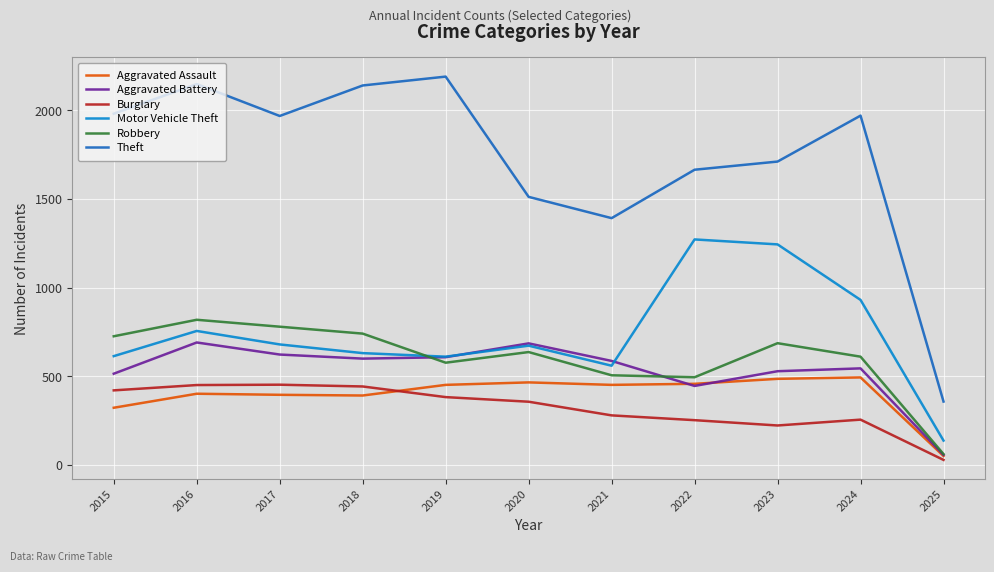

How many interior local valleys does the Motor Vehicle Theft series have?

2